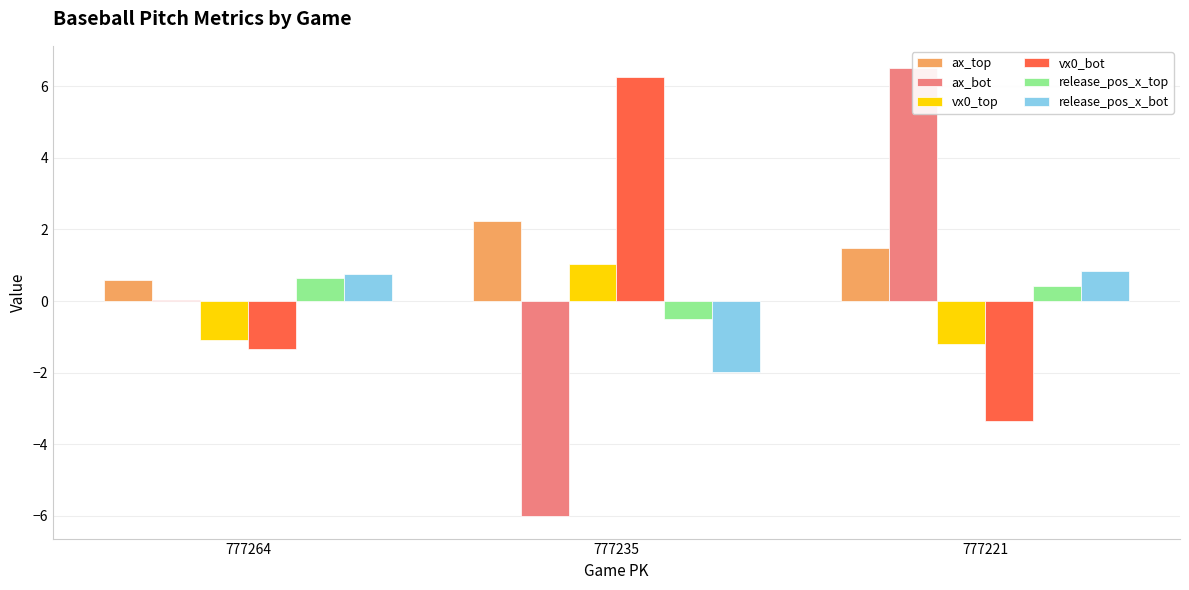

Which category has the lowest value in the release_pos_x_bot series?

777235